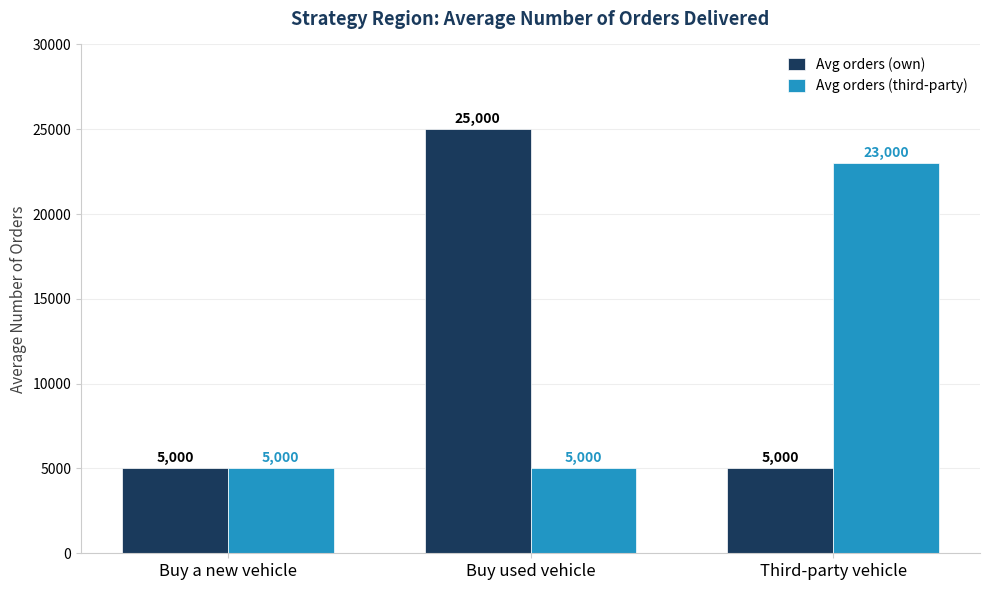

Which series has the largest total across all categories?

Avg orders (own)